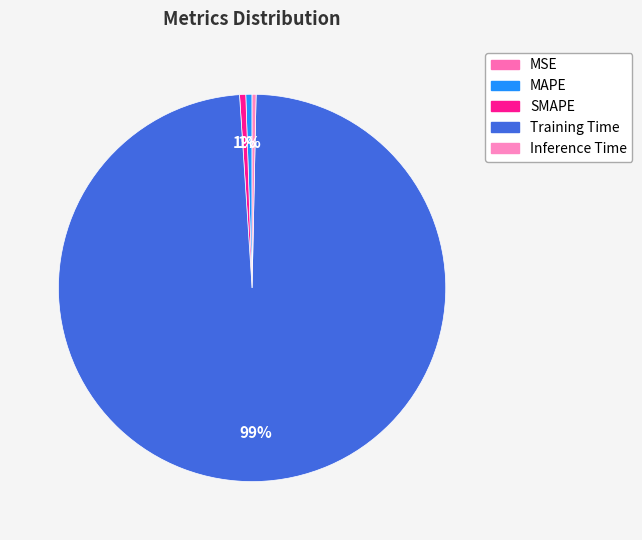

What is the smallest slice in the pie chart?

MSE